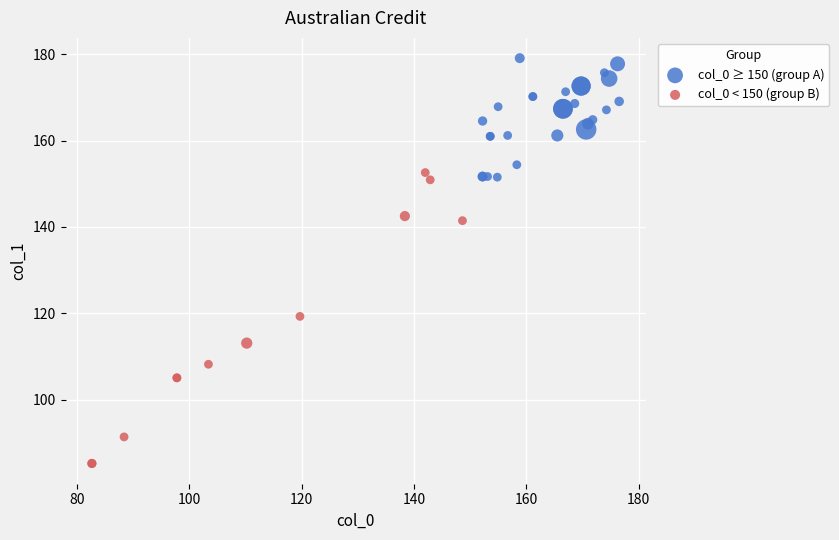

Which series contains the highest Y value?

col_0 ≥ 150 (group A)